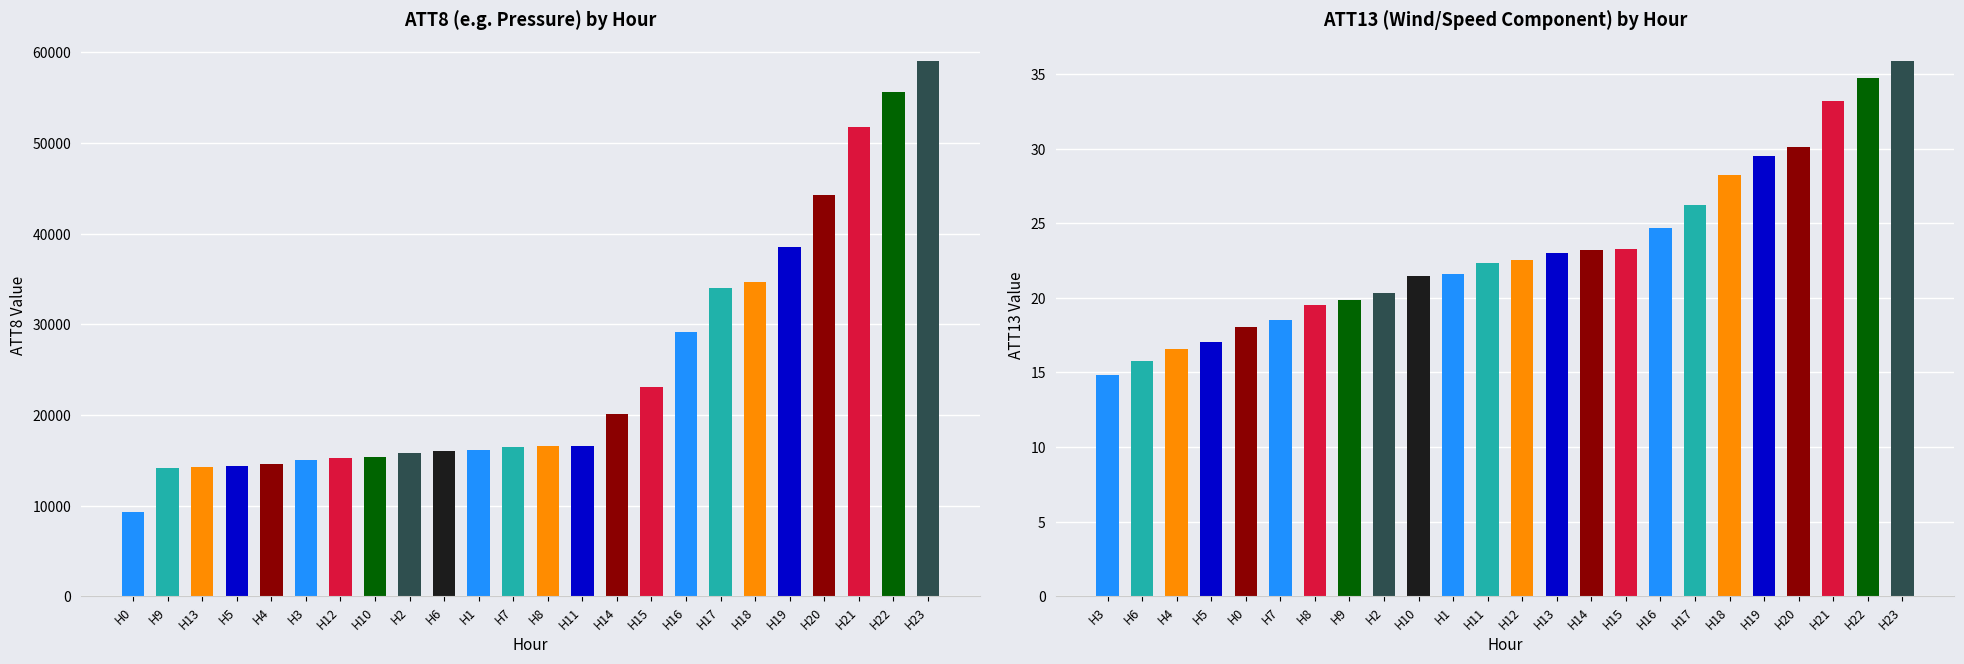

How many distinct data groups are displayed?

2